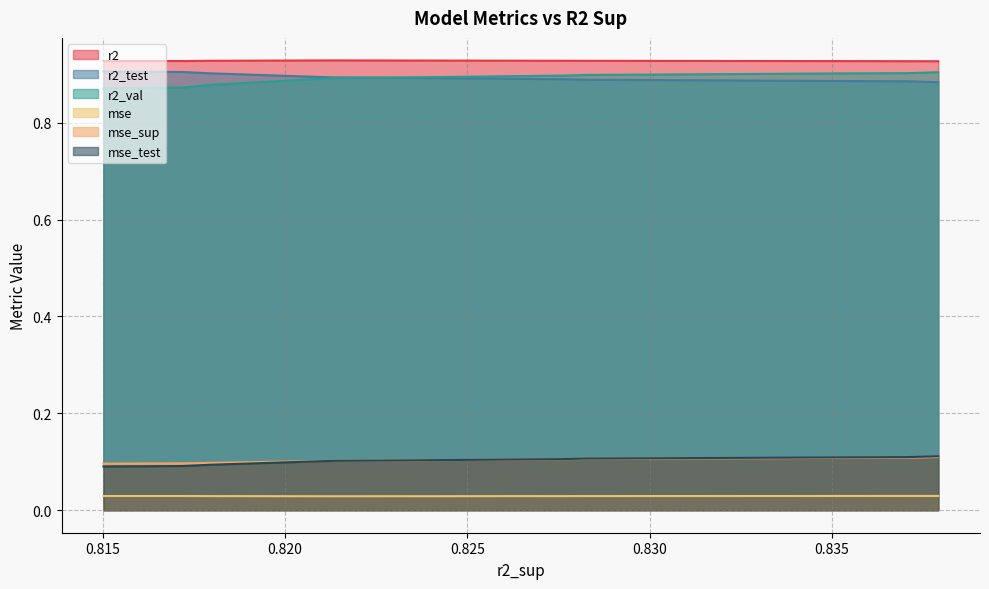

What is the value of the mse_sup point at the 6th from the left?

0.1